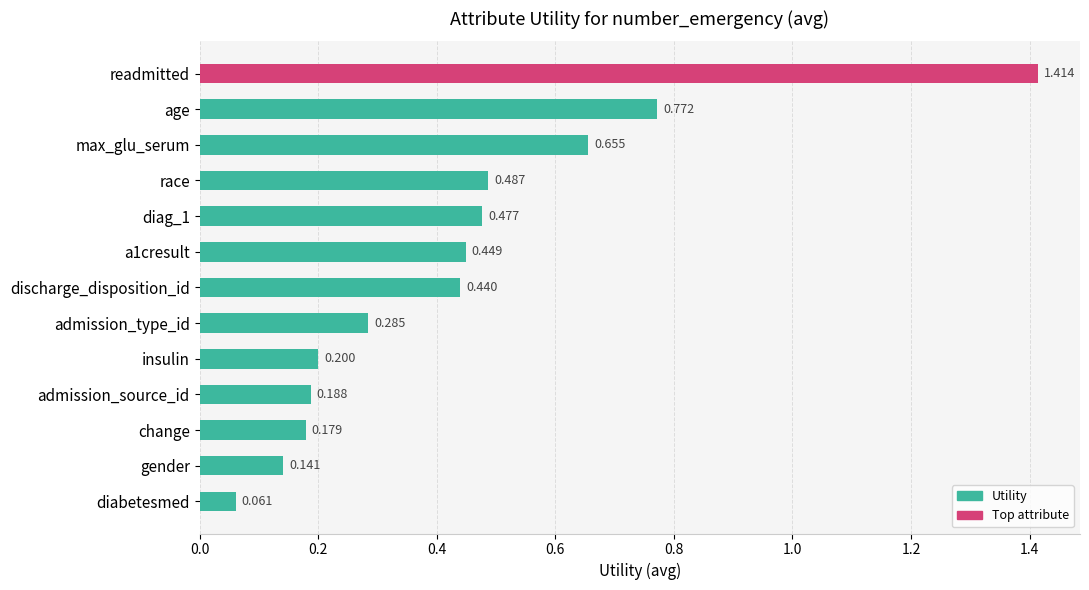

What is the label of the 10th bar from the top?

admission_source_id